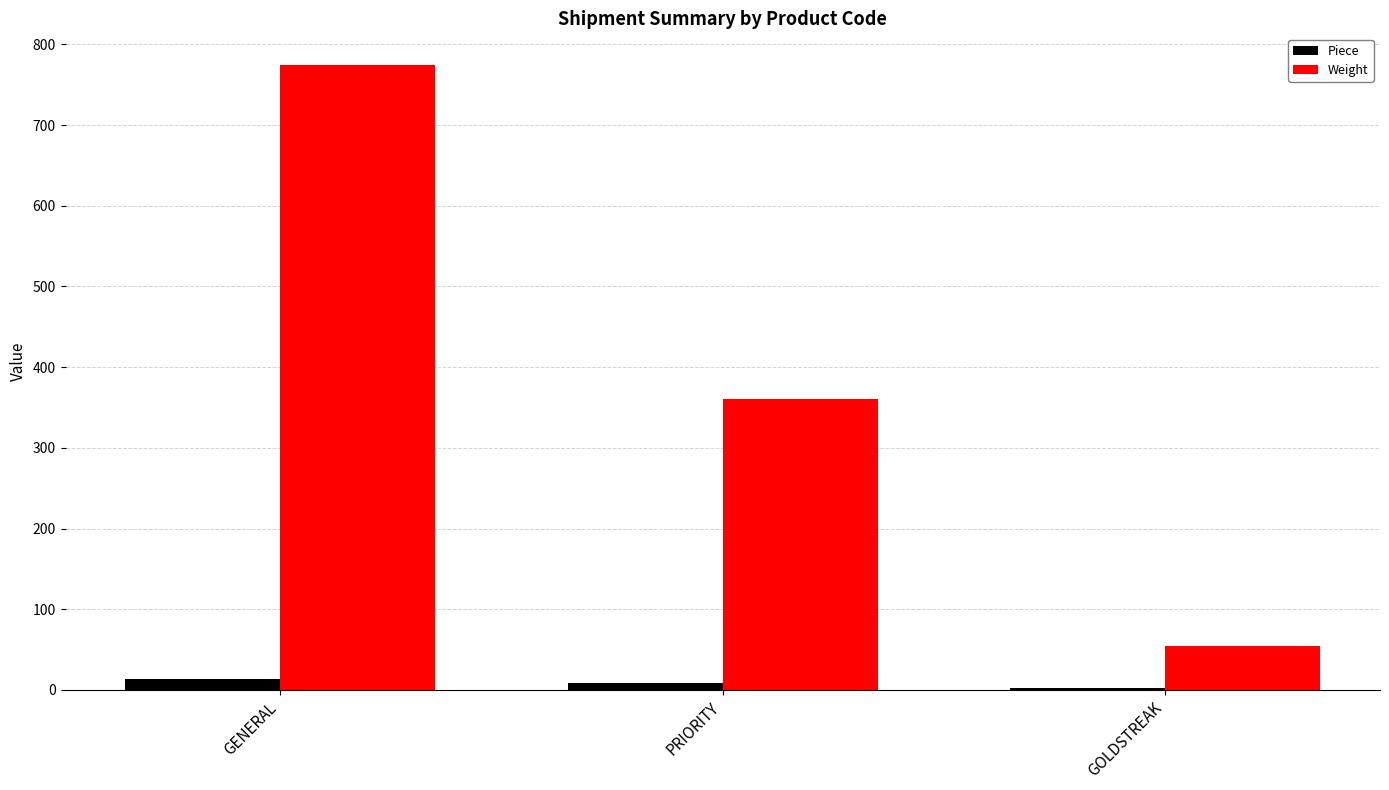

Which series has the largest range (max minus min)?

Weight